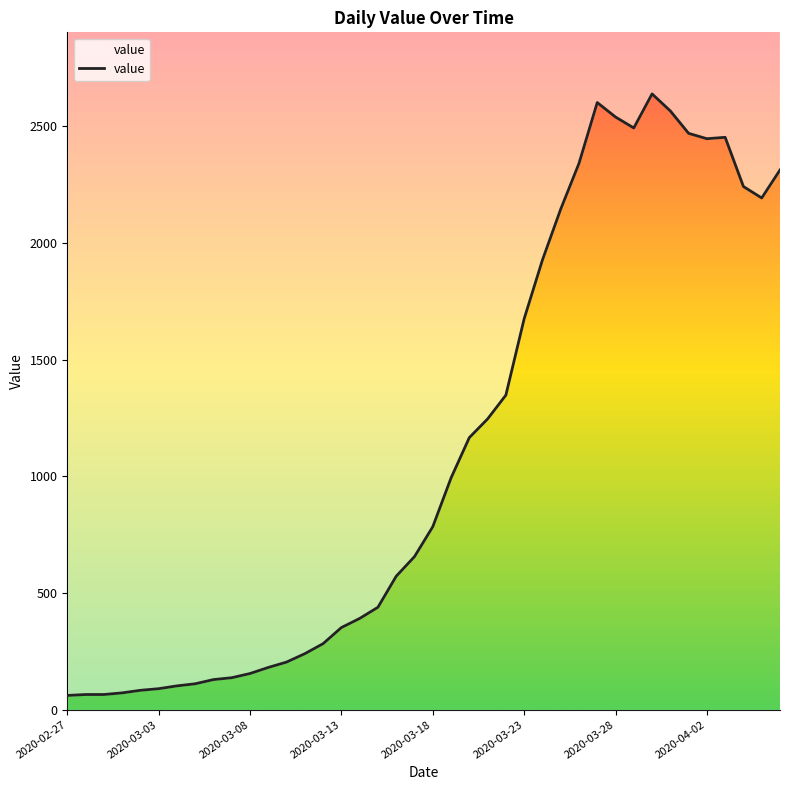

Where does the data first go above 784?

21